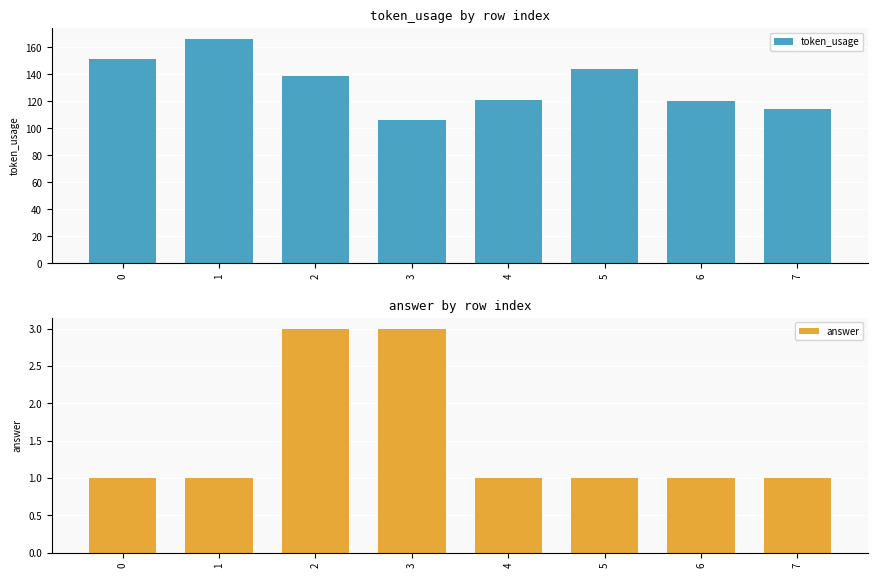

Does the chart contain stacked bars?

No